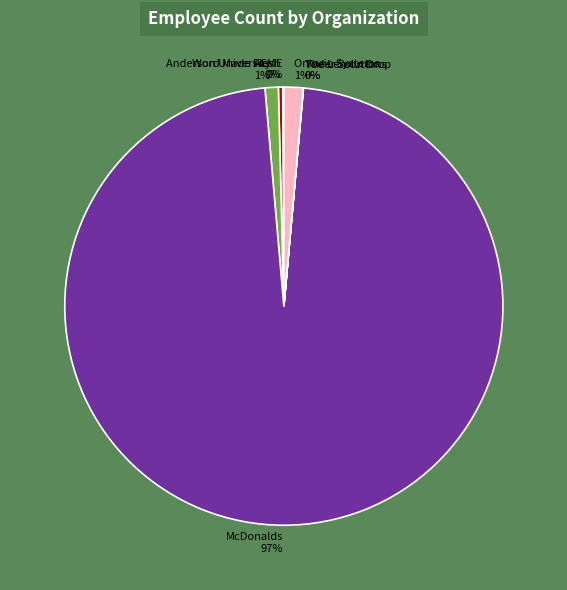

What is the largest slice in the pie chart?

McDonalds